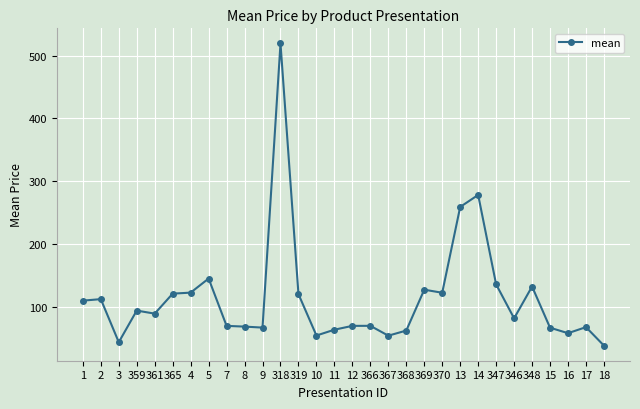

Where is the first local minimum?

3